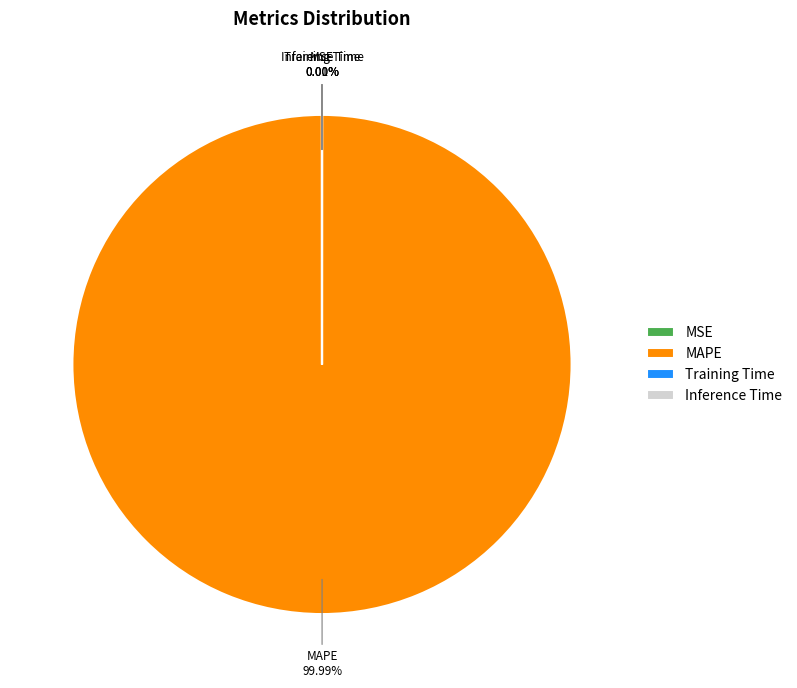

Does any single category account for the majority?

Yes